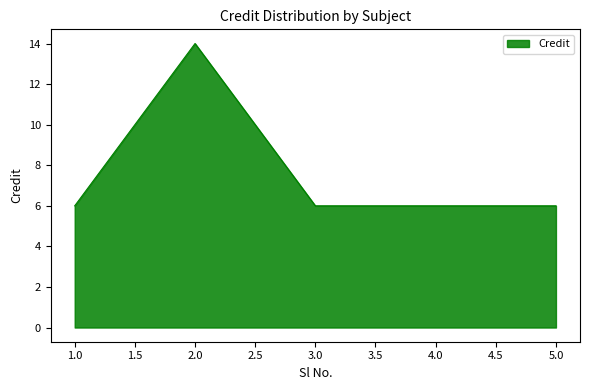

What is the ratio of the value at 2.0 to the value at 4.0?

2.3